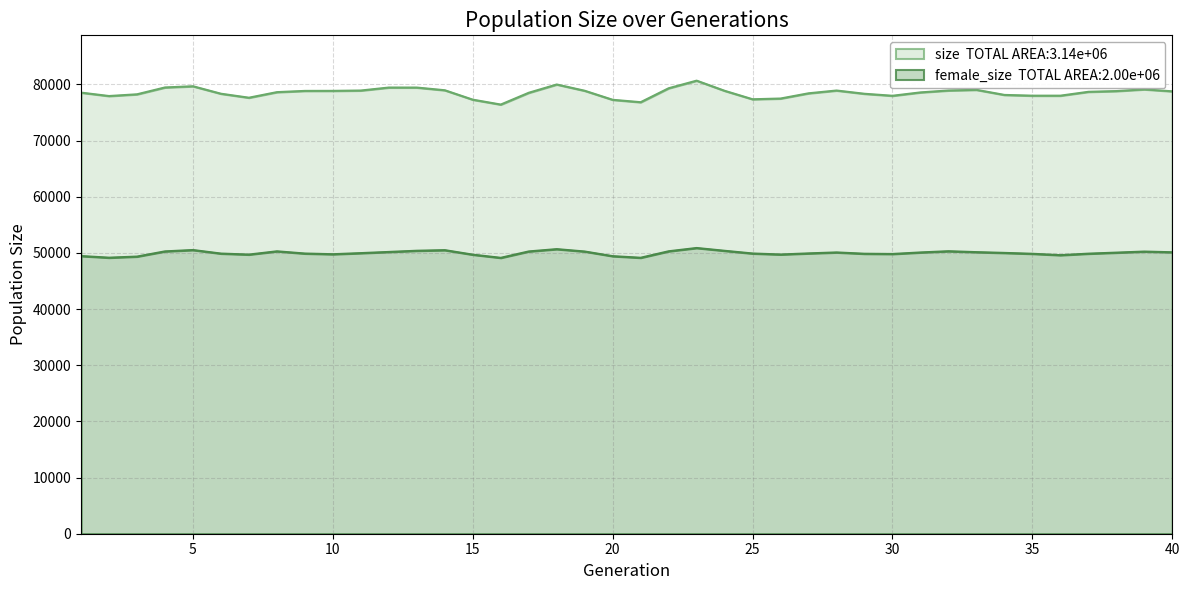

How many data points in female_size are less than 50009?

20